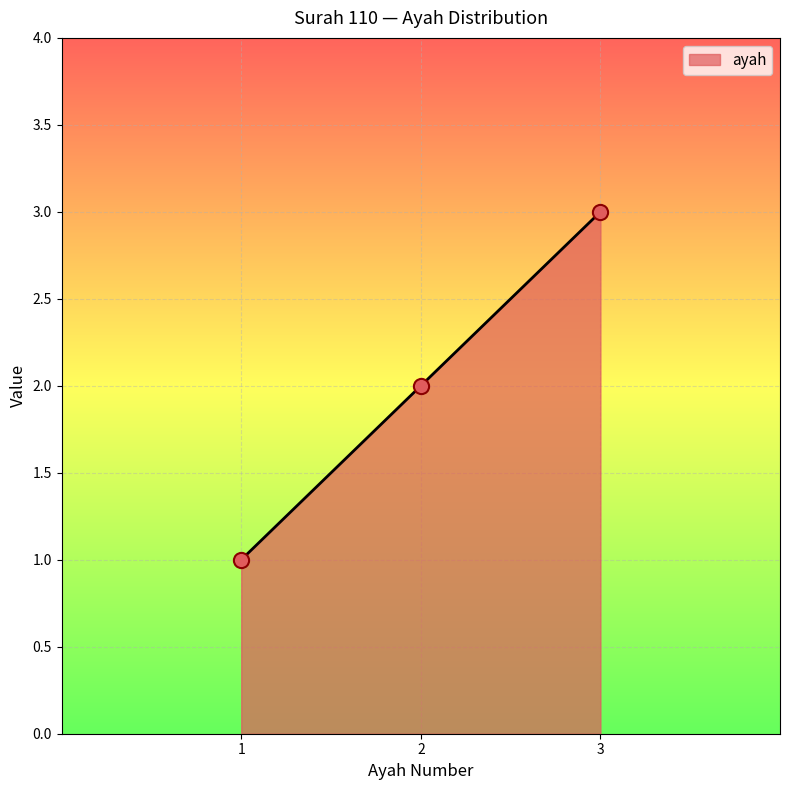

What is the change in value from 1 to 2?

+1